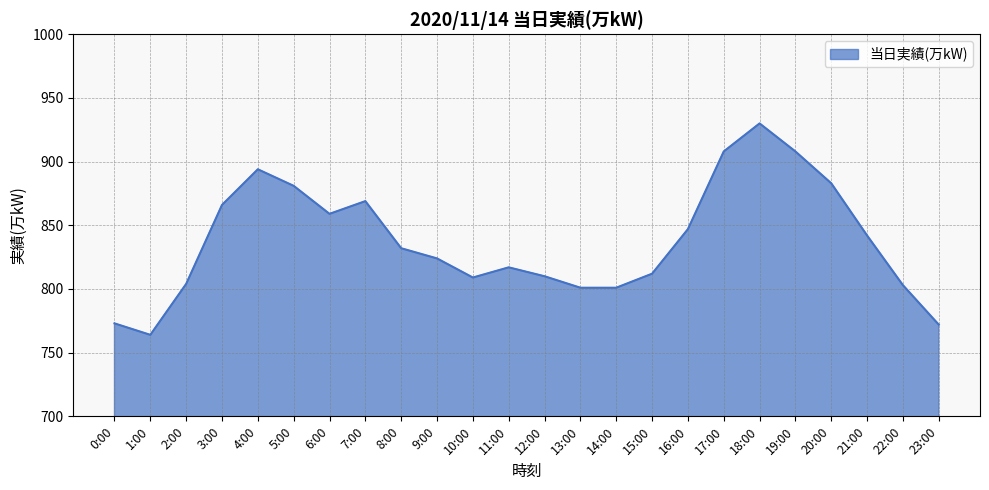

Which has a higher value, 5:00 or 13:00?

5:00